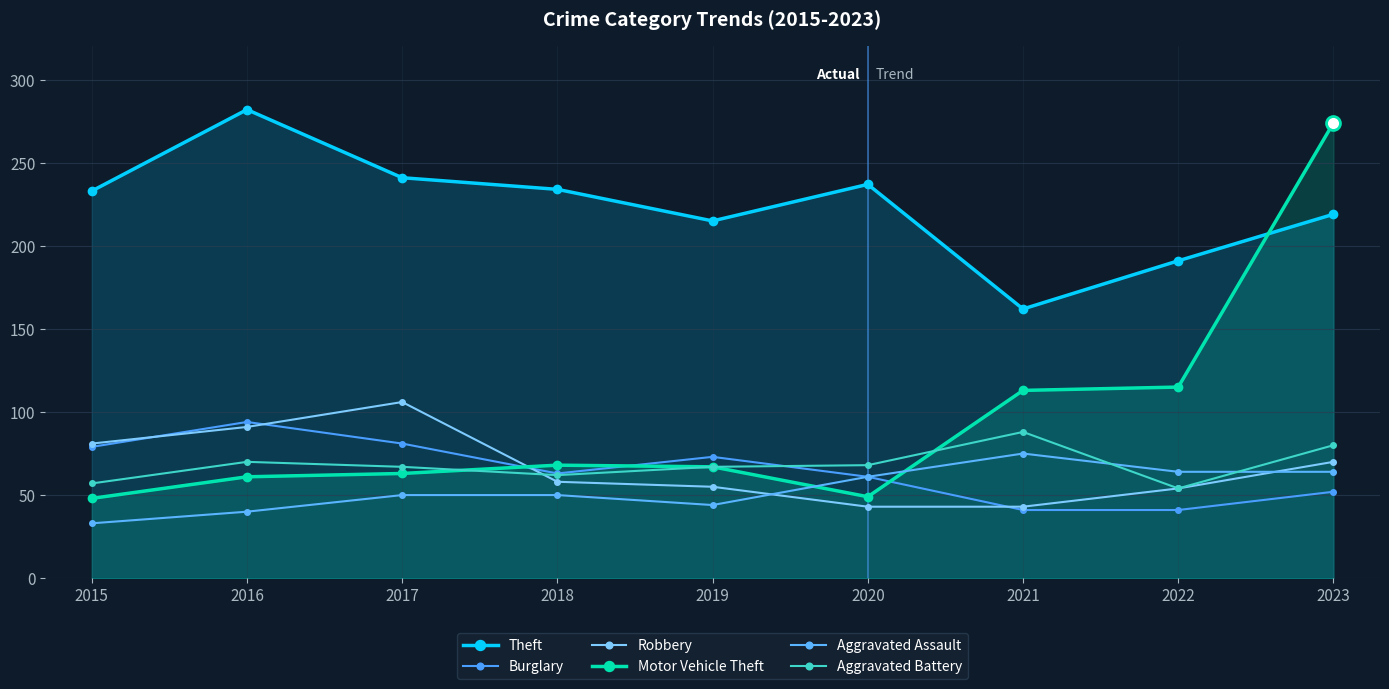

What is the smallest value displayed?

33